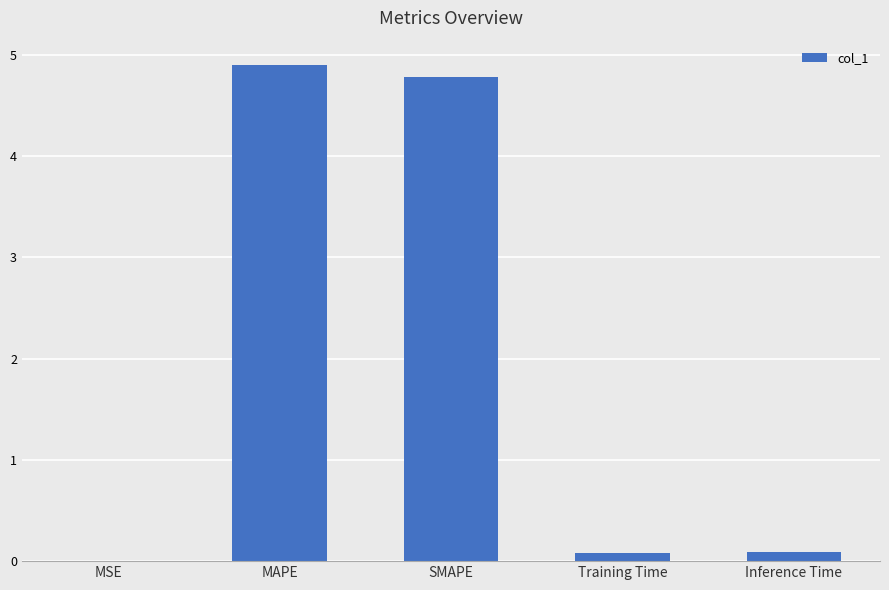

What value does the data have at MAPE?

4.9